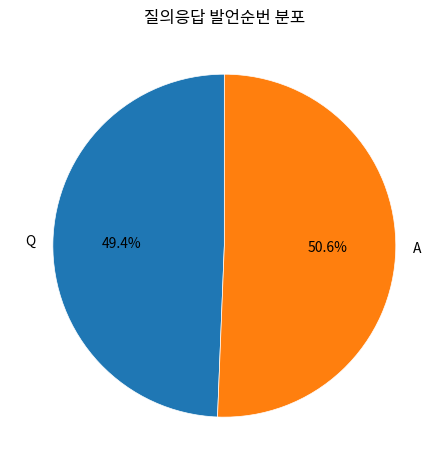

How much of the chart is everything except A?

49.4%